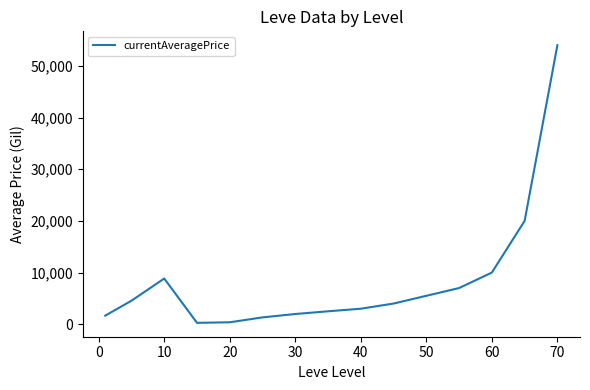

What is the difference between the maximum and minimum values?

53734